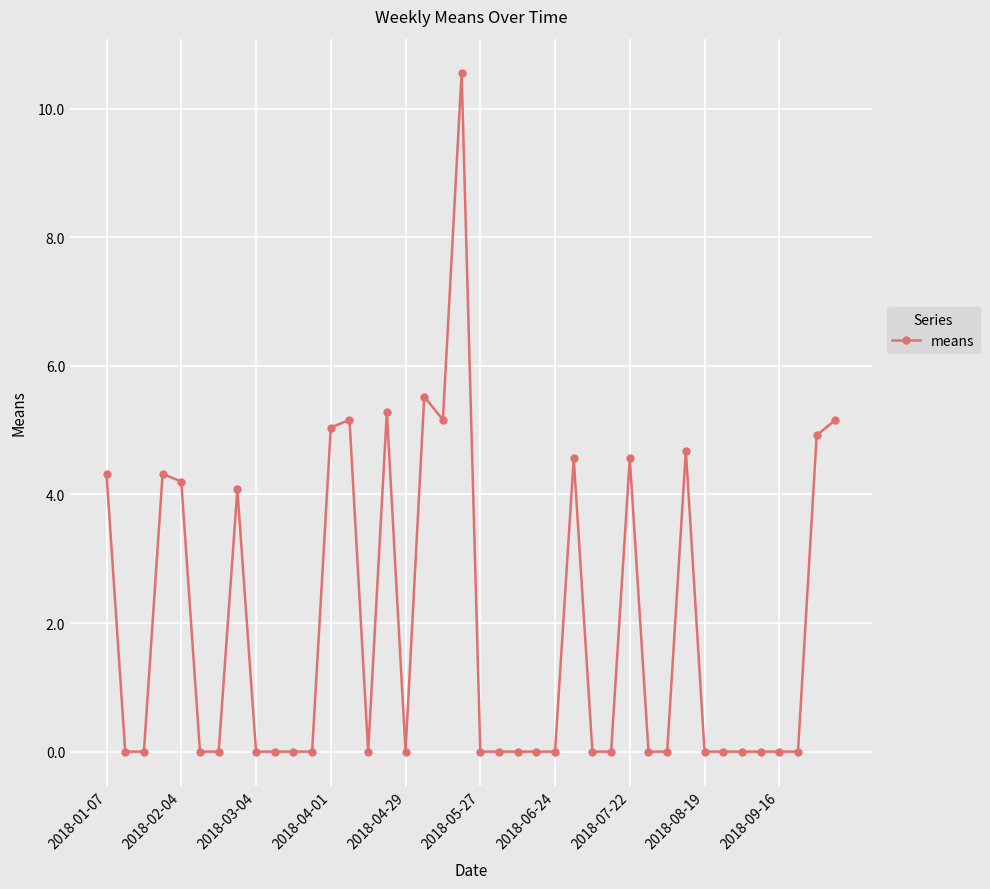

What is the sum of all values?

77.5